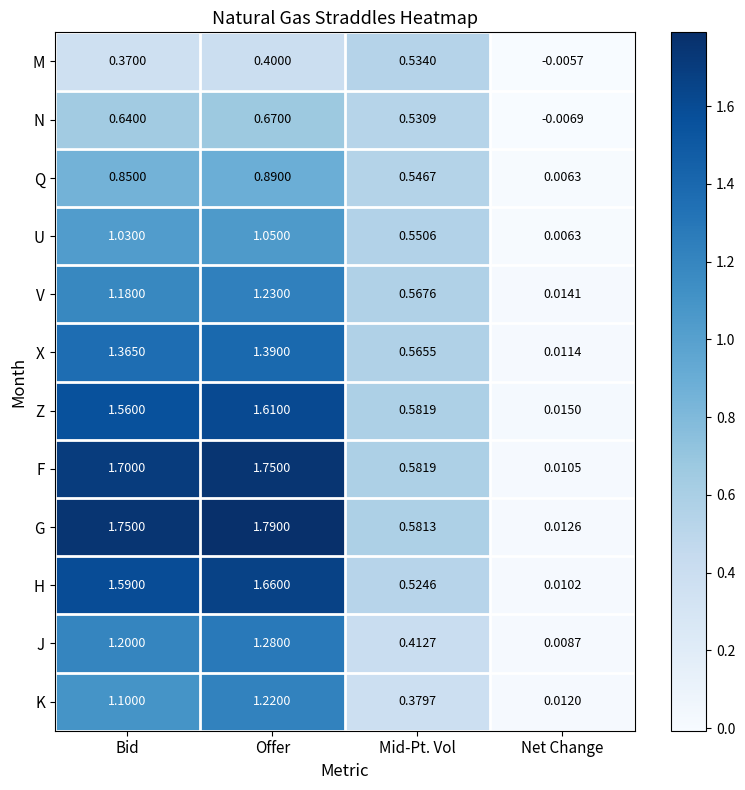

Count the number of data series in this chart.

12